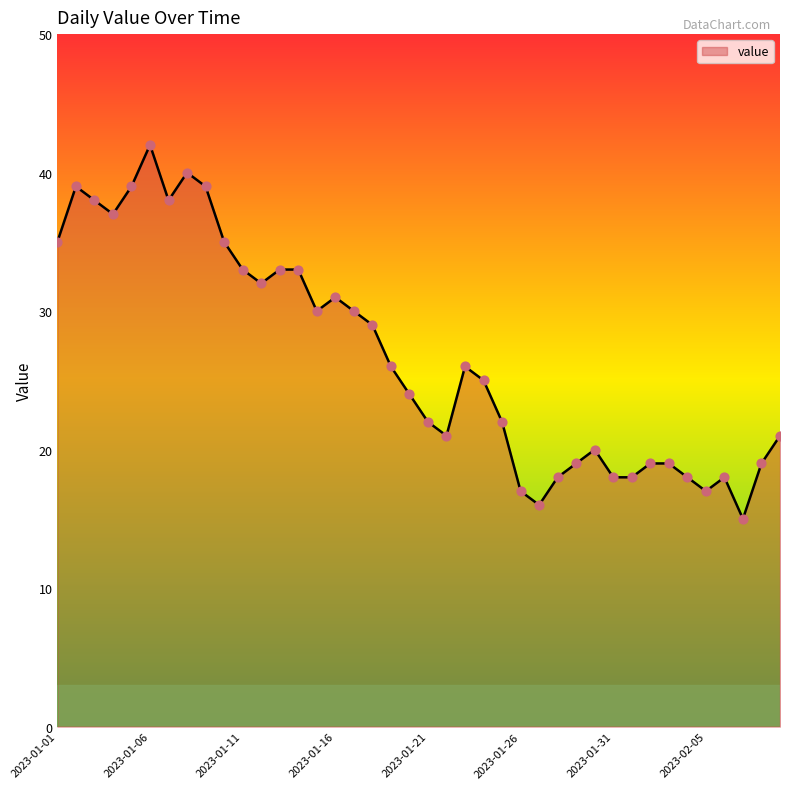

What is the greatest value displayed?

42